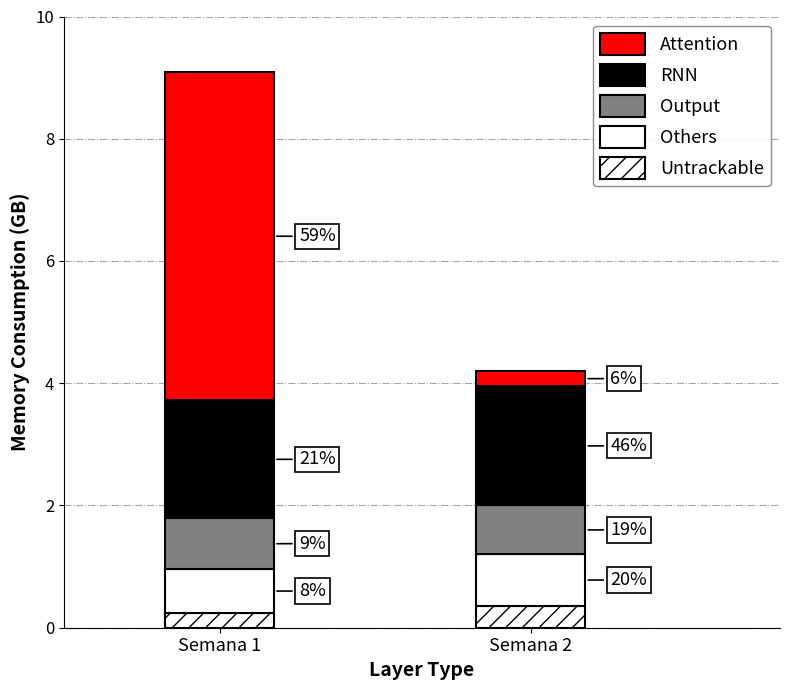

What is the approximate value of Attention at Semana 2?

0.2